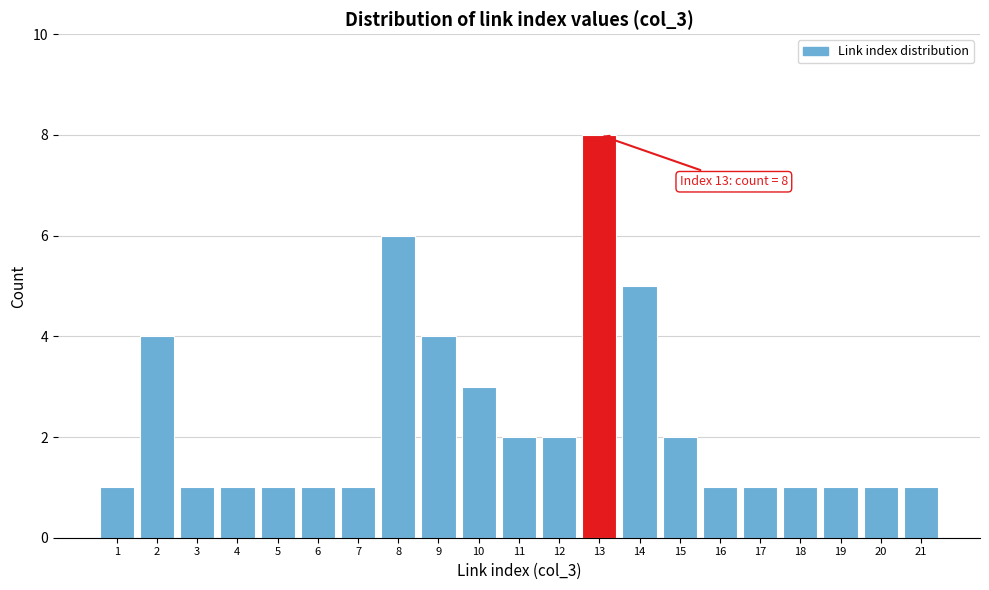

Reading left to right, transcribe all the data shown in this chart.

1=1	2=4	3=1	4=1	5=1	6=1	7=1	8=6	9=4	10=3	11=2	12=2	13=8	14=5	15=2	16=1	17=1	18=1	19=1	20=1	21=1